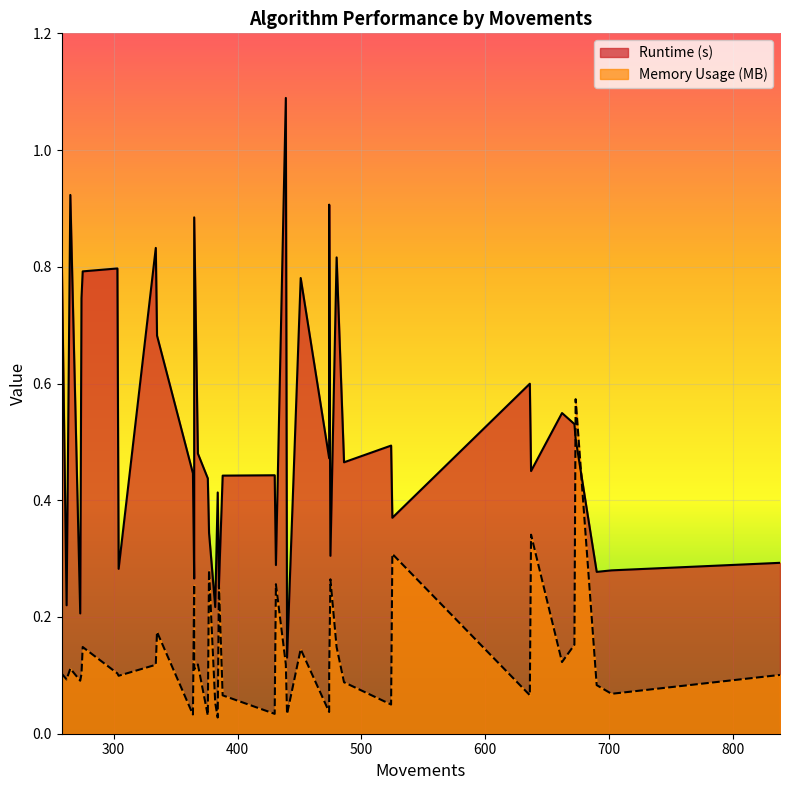

How many interior local valleys does the Memory Usage (MB) series have?

13